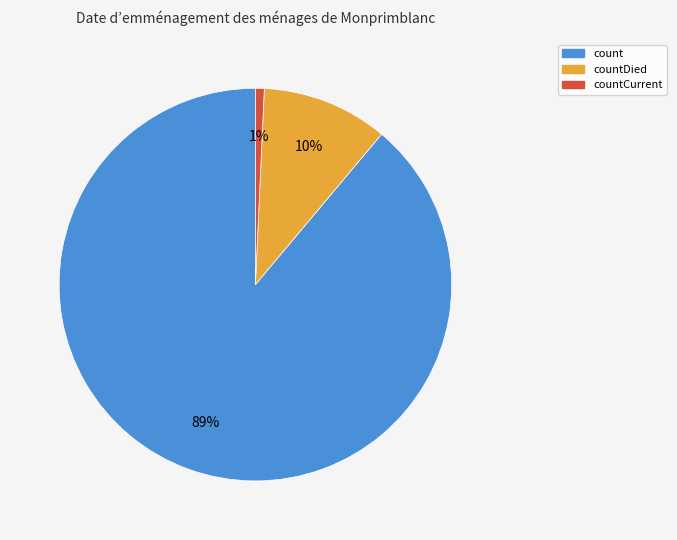

True or false: countDied accounts for 19% of the total.

False